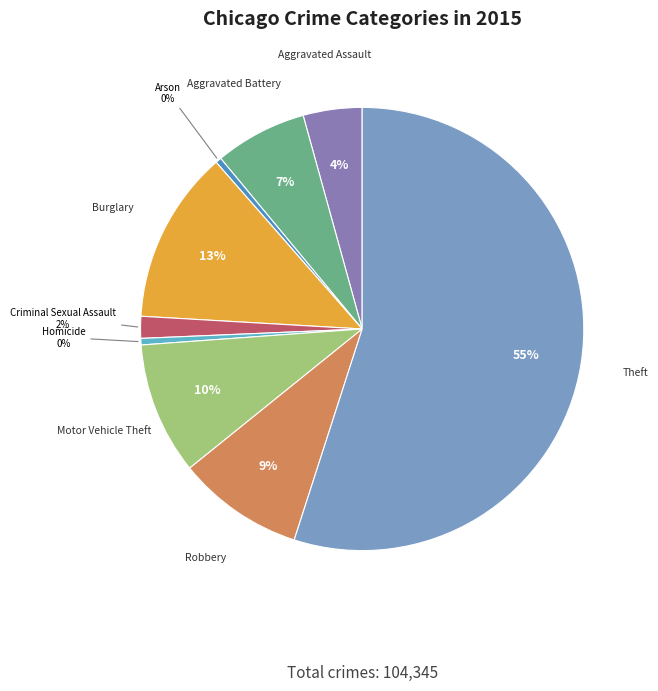

To the nearest percent, what is the average slice percentage?

11%